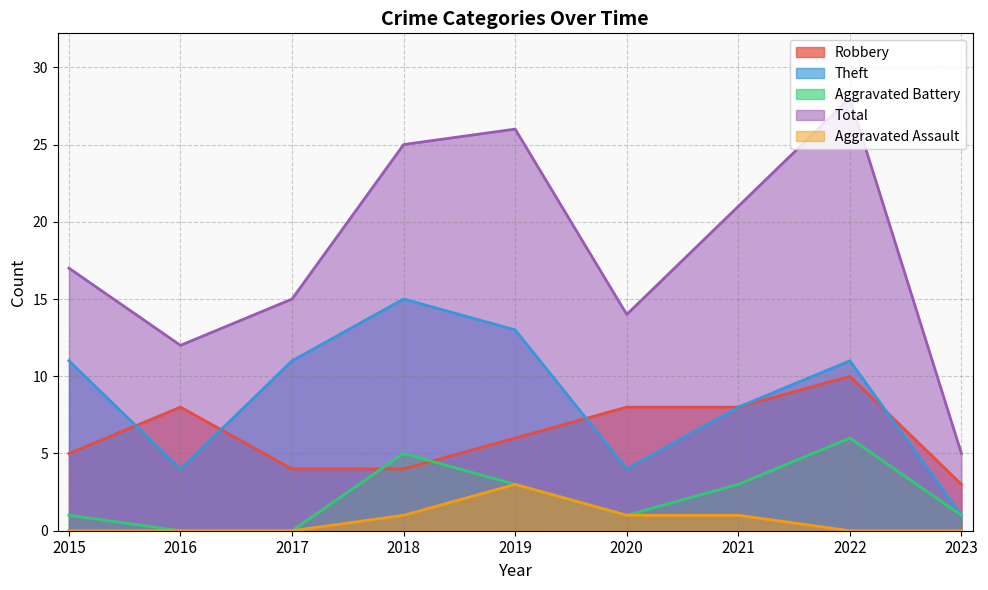

At which label does Robbery first exceed 6?

2016